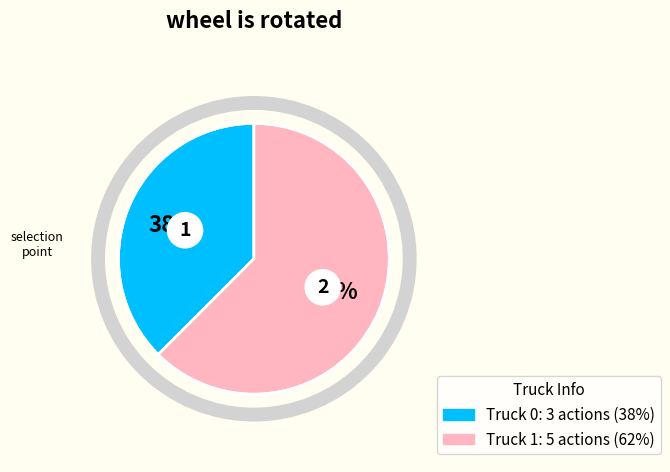

Does Truck 0 account for over 50% of the chart?

No